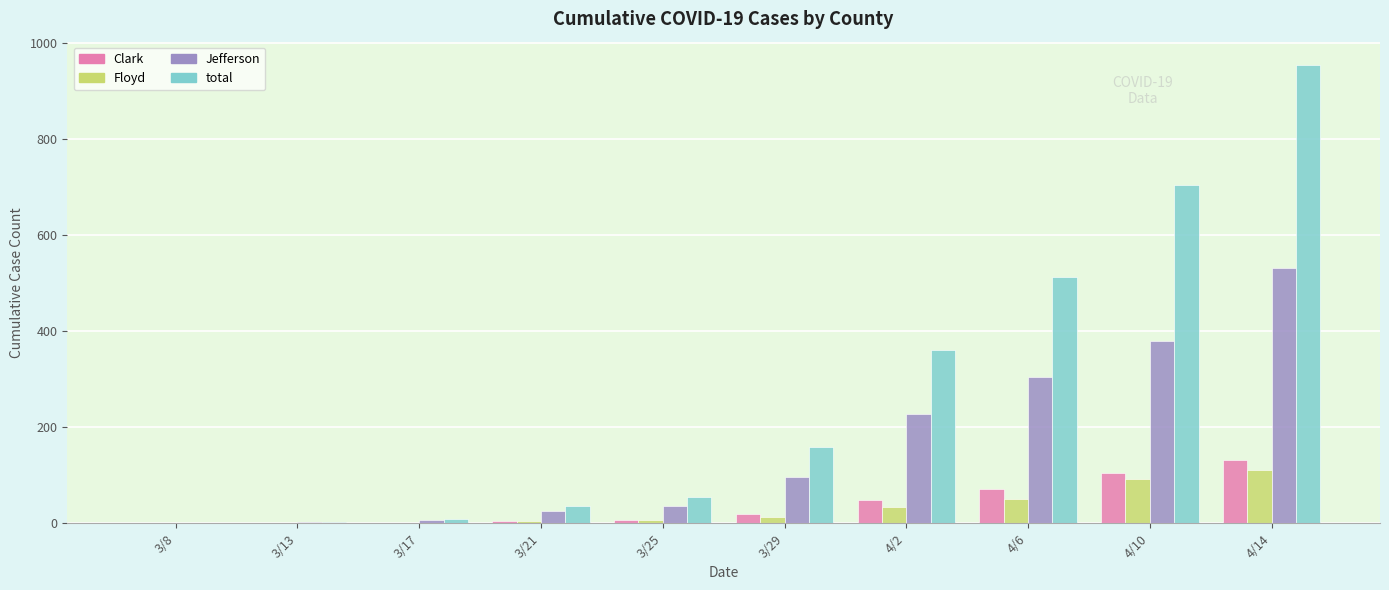

Which series has the largest total across all categories?

total